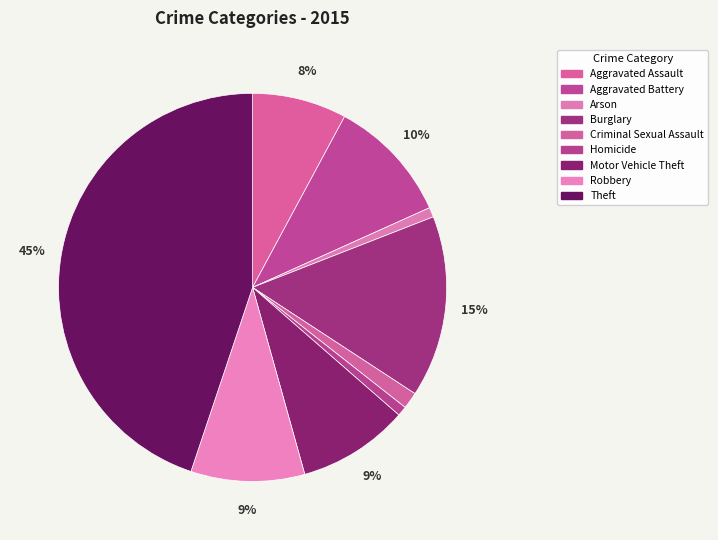

Does Criminal Sexual Assault represent more than half of the total?

No